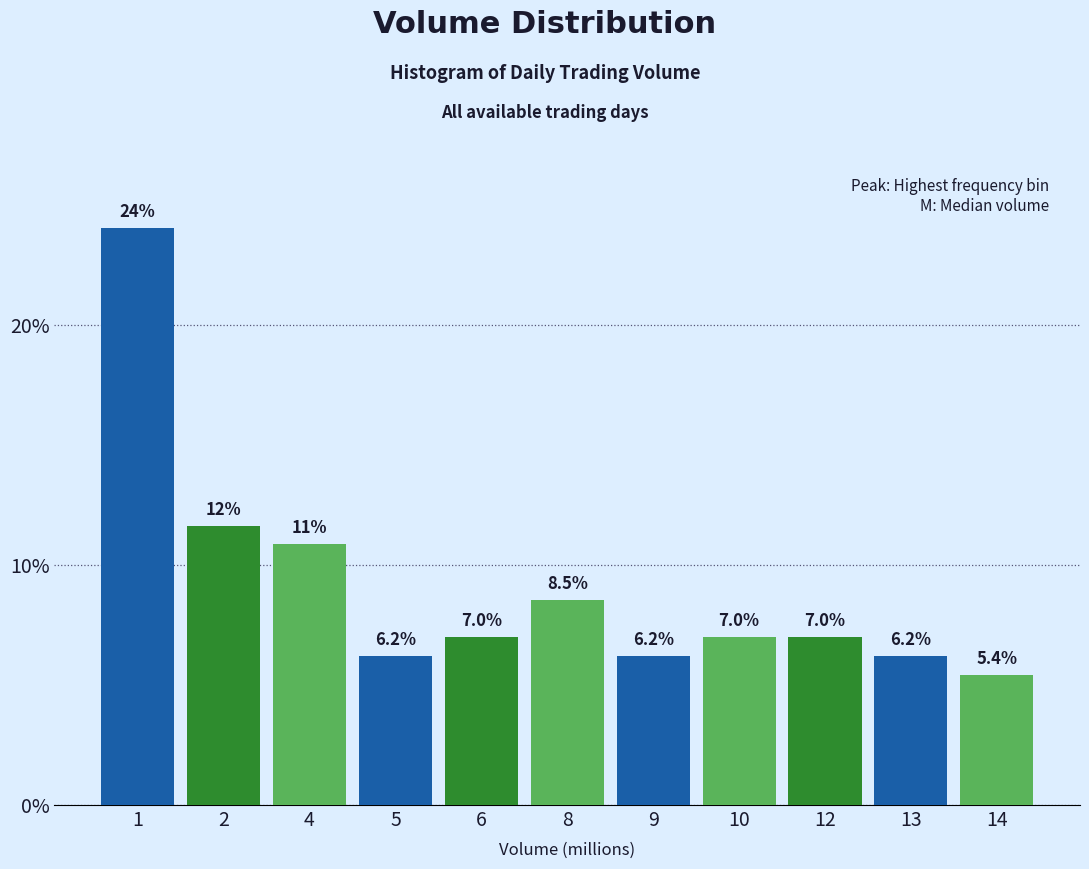

Reading left to right, extract all data points from this chart.

24.0	11.6	10.9	6.2	7.0	8.5	6.2	7.0	7.0	6.2	5.4